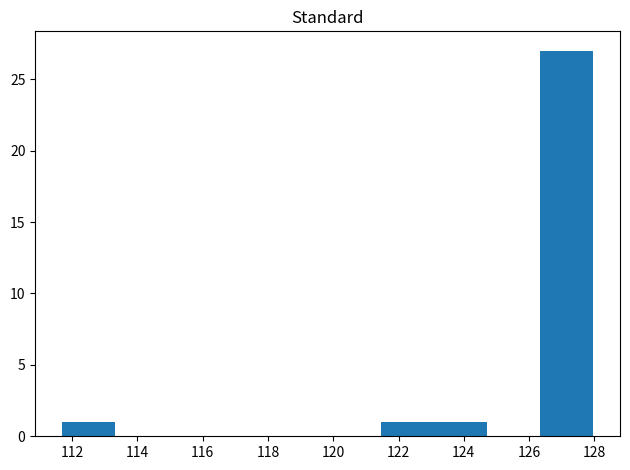

What is the height of the bar covering 111.6 to 113.4 on the x-axis? Neither the bar edges nor the heights are printed on the chart, so give them approximately, as read against the axes.

1